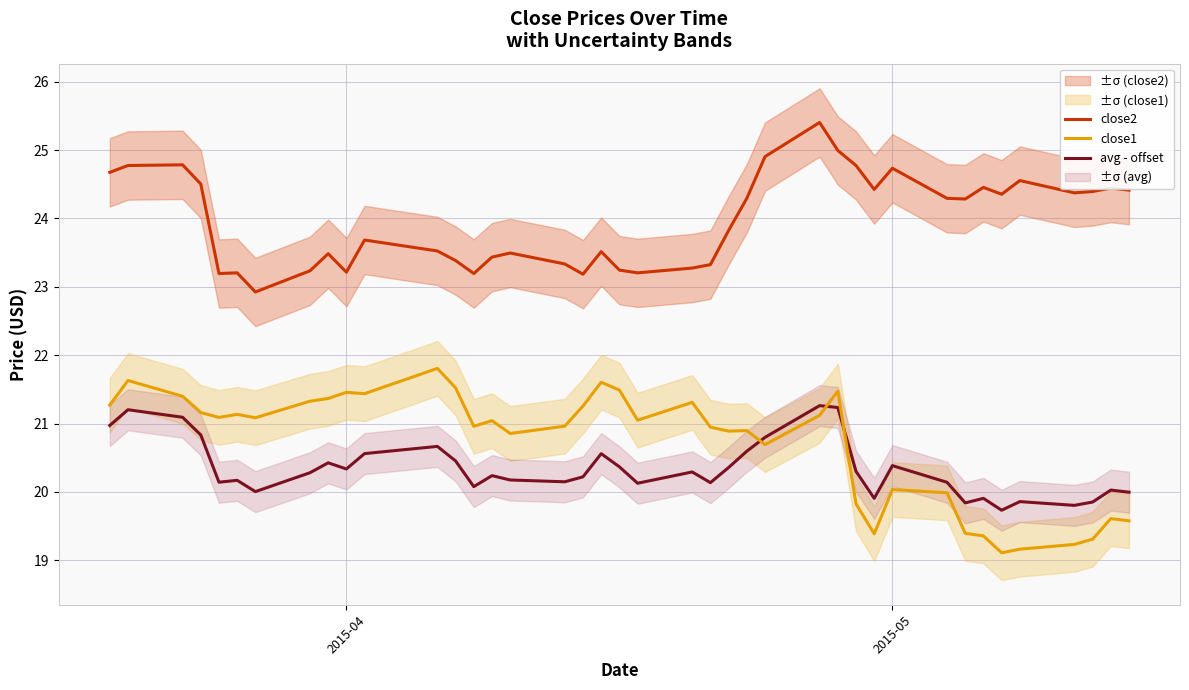

What is the highest value of the close2 series?

25.4